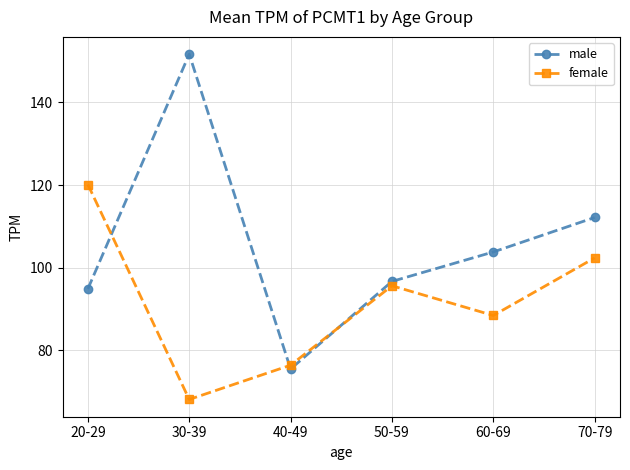

How many data points does each series have?

6